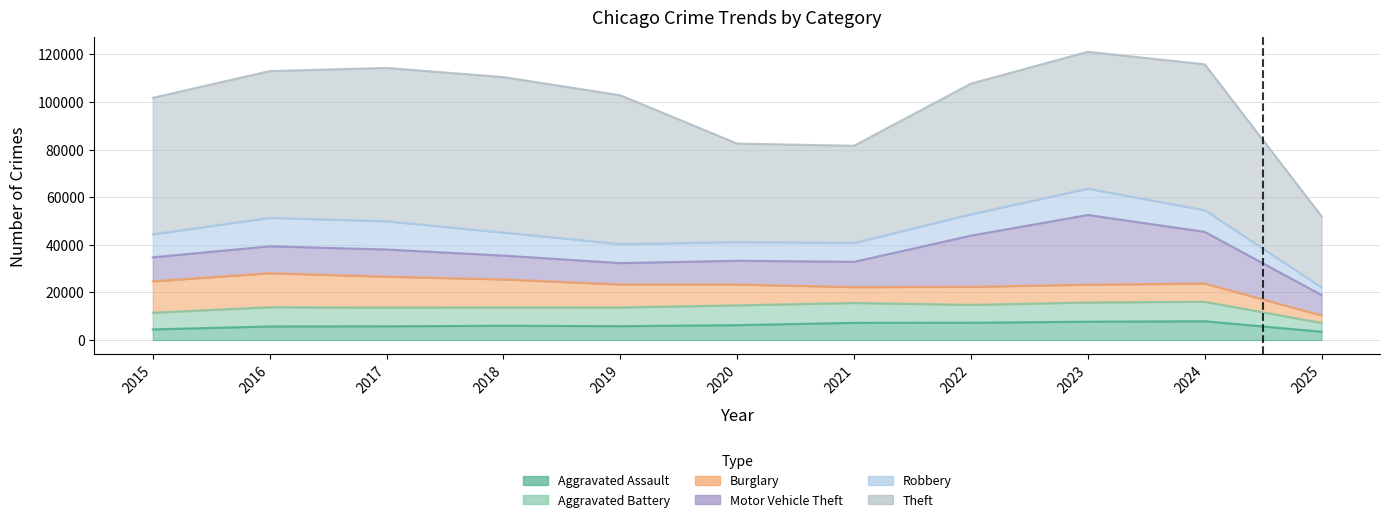

What is the average value of the Theft series?

54258